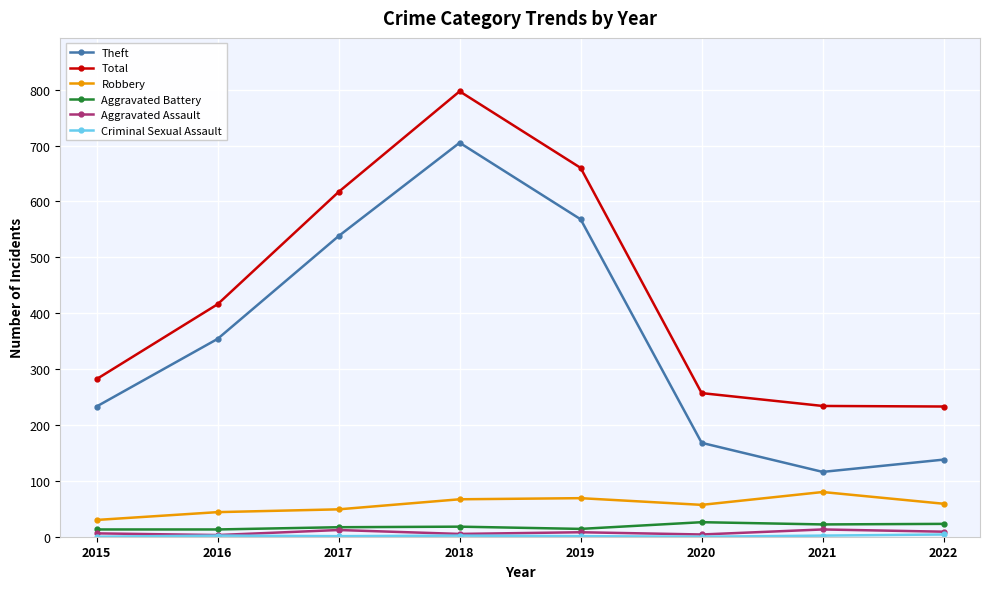

True or false: Theft has more than 1 interior local peaks.

False